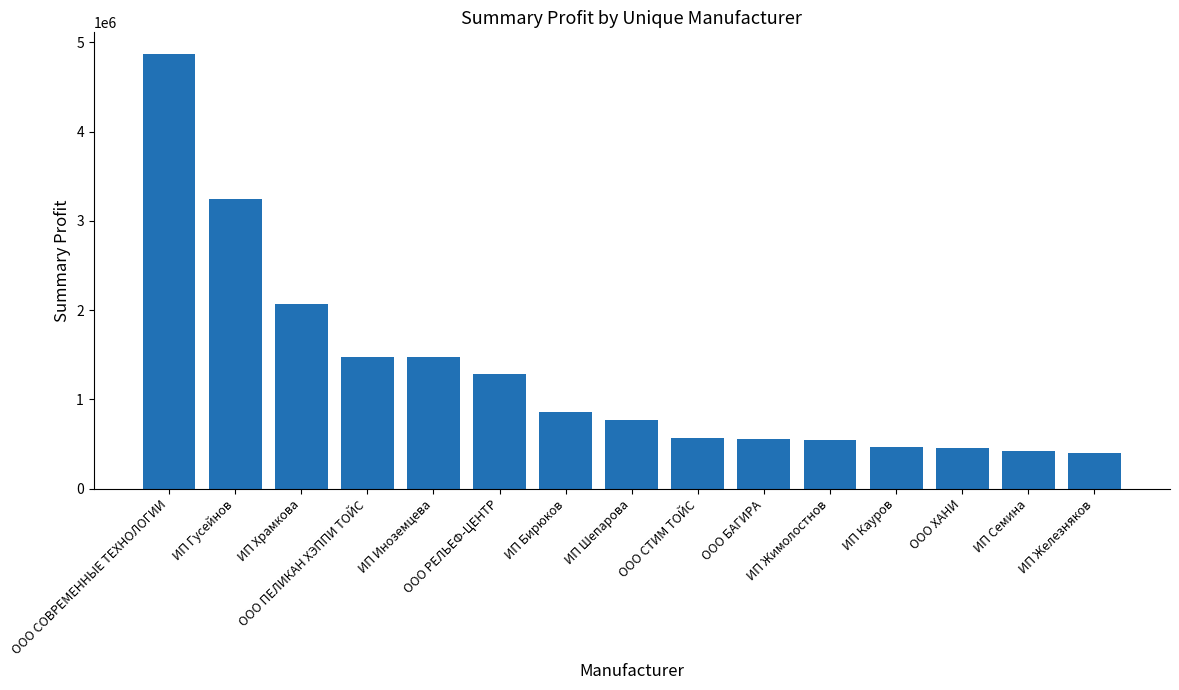

What is the minimum value shown in the chart?

397158